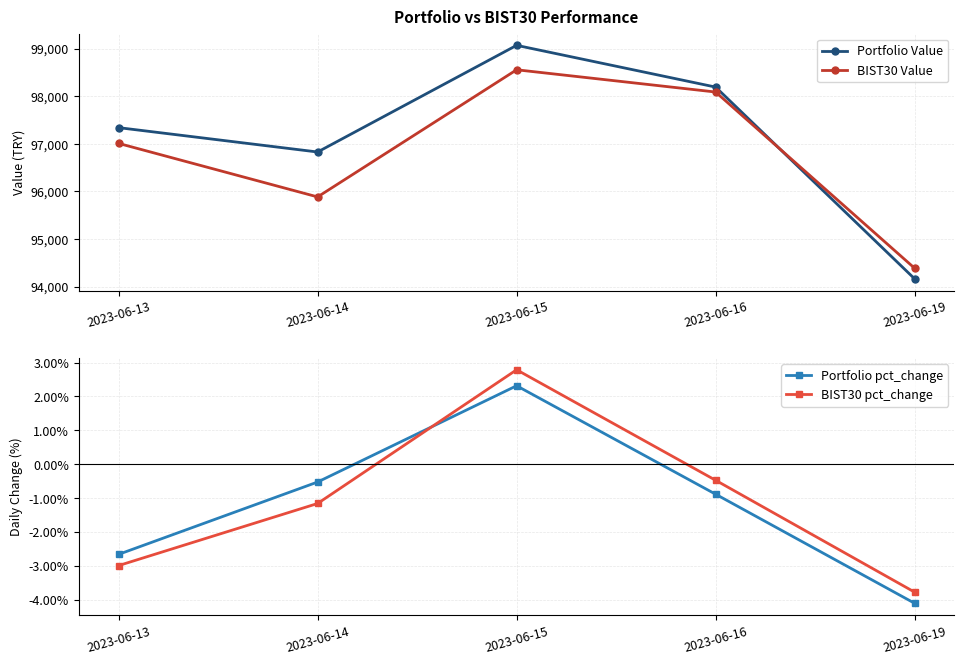

Reading left to right, what are all the values shown in this chart?

Portfolio Value: 2023-06-13=97339.5	2023-06-14=96827.6	2023-06-15=99069.1	2023-06-16=98191.8	2023-06-19=94161.6
BIST30 Value: 2023-06-13=97008.3	2023-06-14=95883.5	2023-06-15=98555.5	2023-06-16=98088.0	2023-06-19=94384.5
Portfolio pct_change: 2023-06-13=-2.7	2023-06-14=-0.5	2023-06-15=2.3	2023-06-16=-0.9	2023-06-19=-4.1
BIST30 pct_change: 2023-06-13=-3.0	2023-06-14=-1.2	2023-06-15=2.8	2023-06-16=-0.5	2023-06-19=-3.8